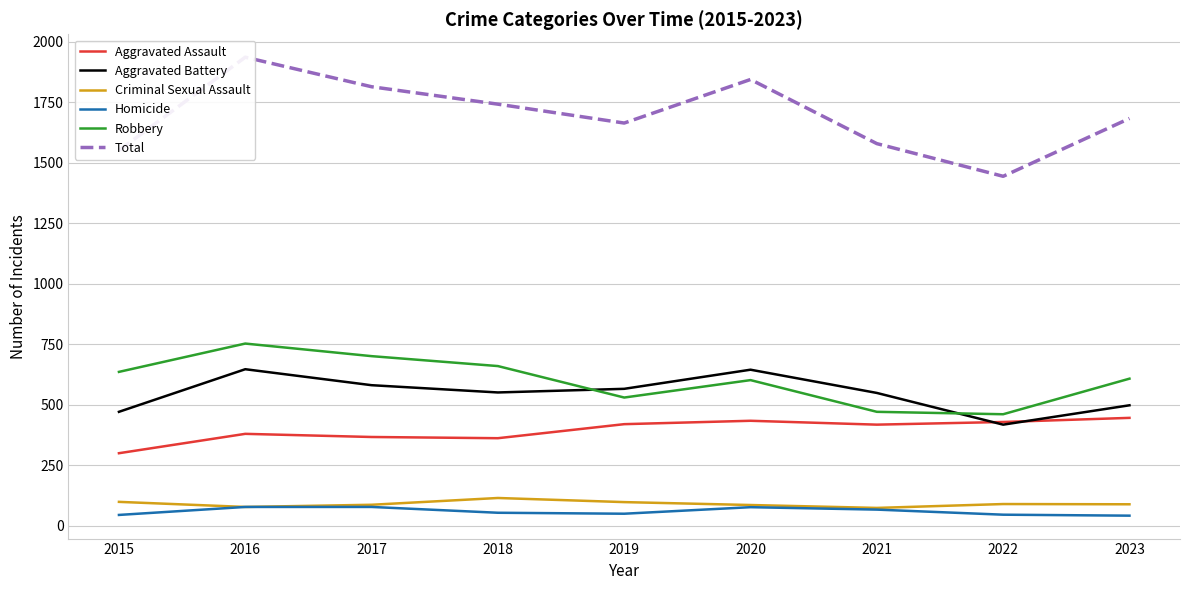

What is the sum of the Robbery values at 2015 and 2023?

1244